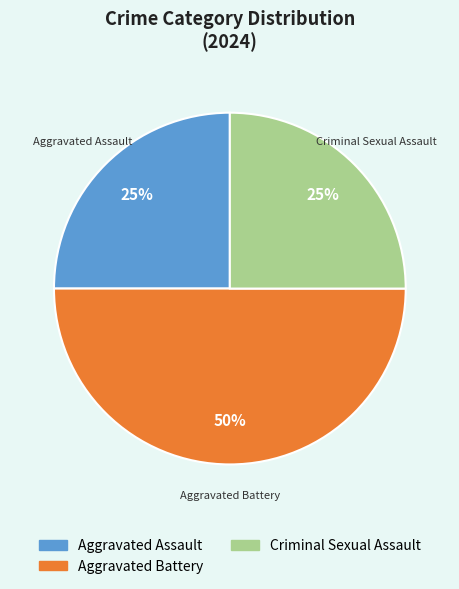

To the nearest percent, what is the difference between the largest and smallest slice percentages?

25%